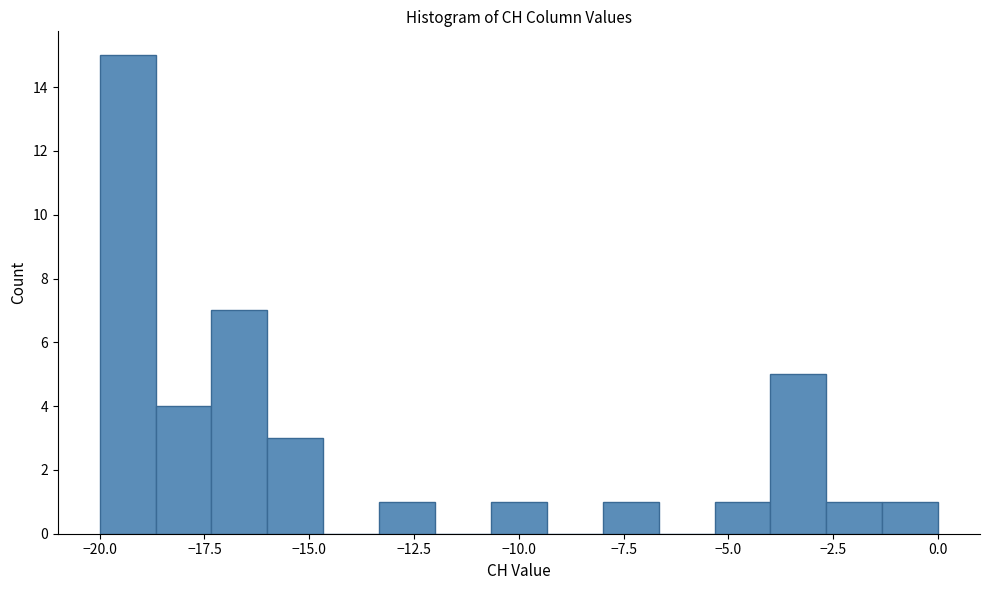

Read against the x-axis, roughly where is the centre of the tallest bar?

-19.5